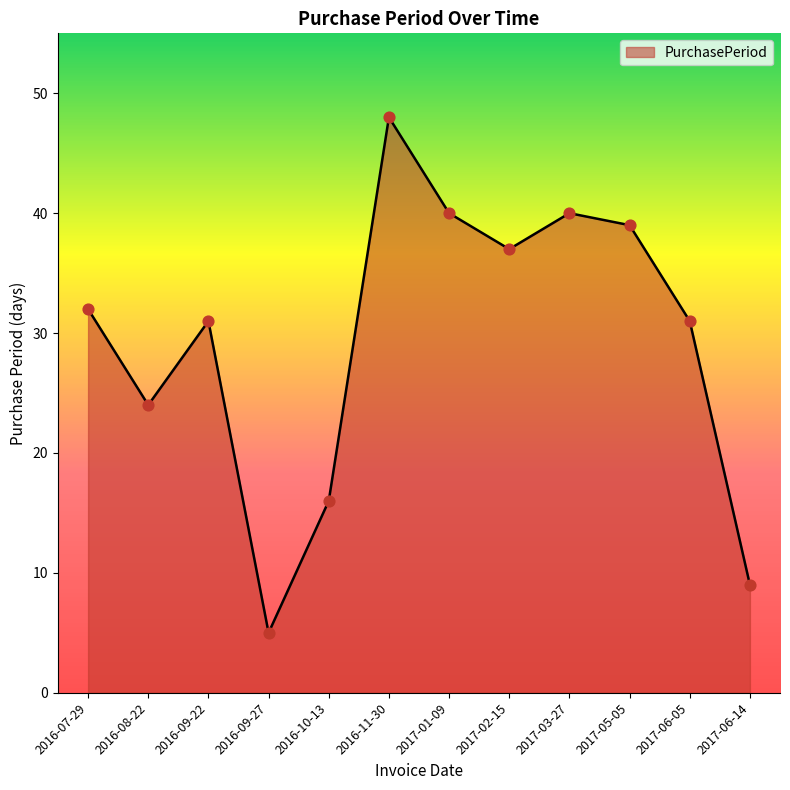

Between 2016-11-30 and 2017-06-05, which is larger?

2016-11-30